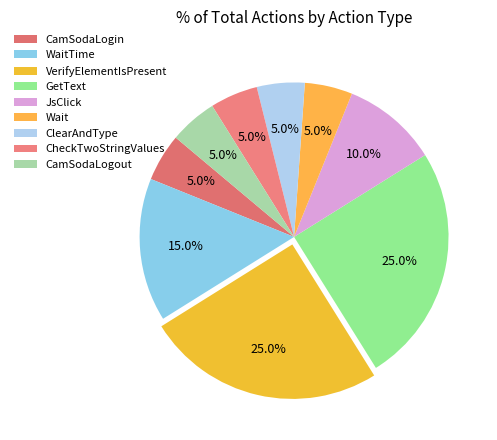

Is the sum of ClearAndType and CamSodaLogout greater than half?

No